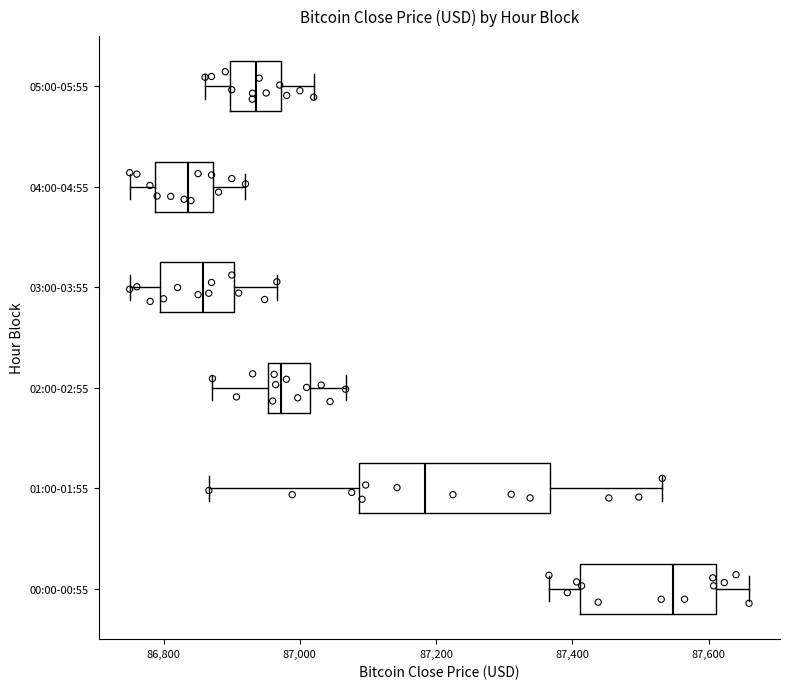

Where is the right edge of the box for 05:00-05:55 on the x-axis? The values are not printed on the chart, so give them approximately, as read against the axis.

86980